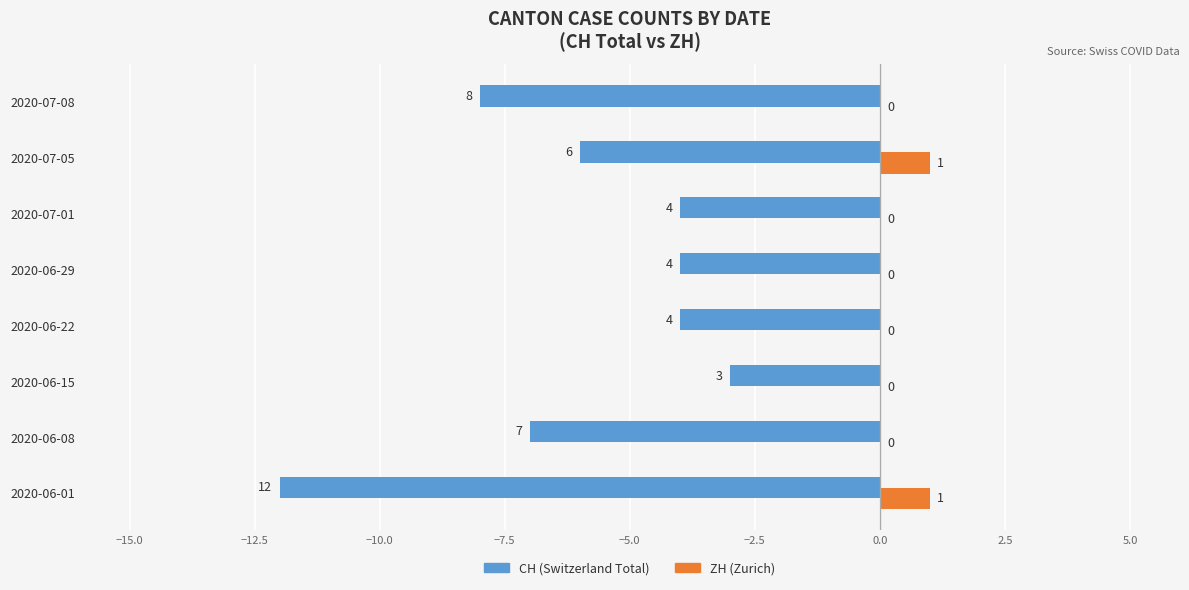

Are the bars horizontal?

Yes